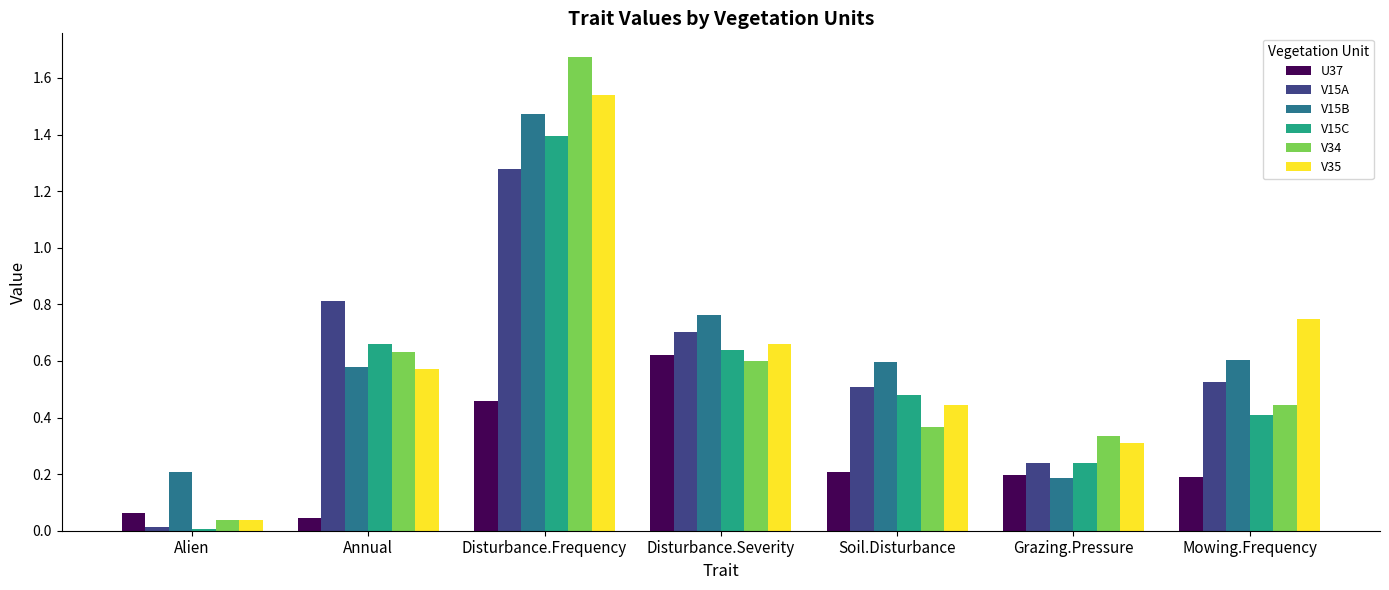

The V35 series shows 0.3 at Grazing.Pressure. True or false?

True